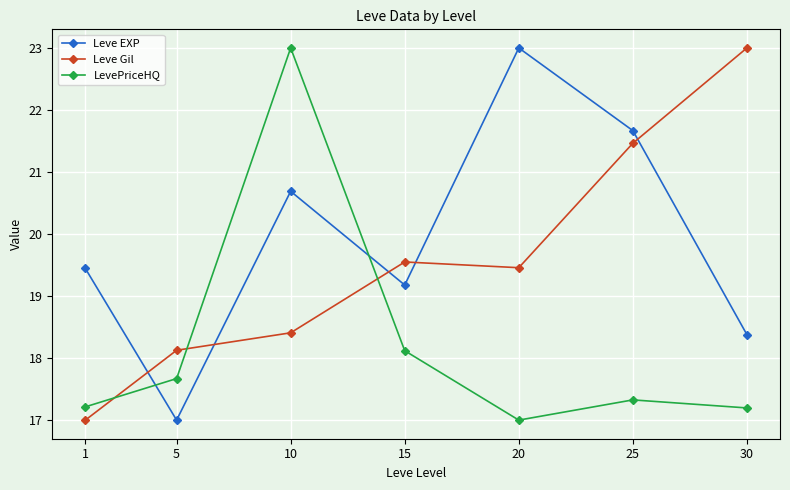

How many lines are shown in the chart?

3